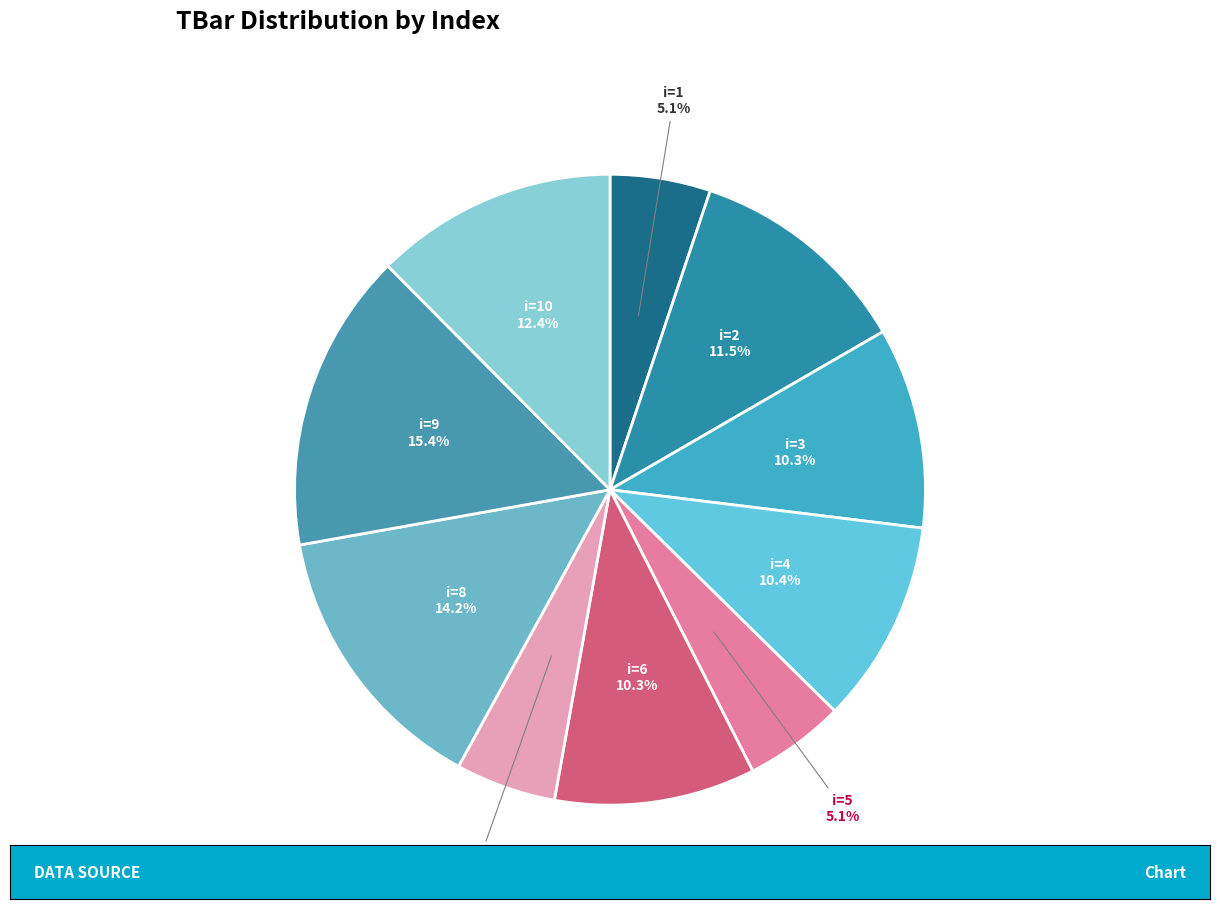

Is i=5 the majority of the pie?

No